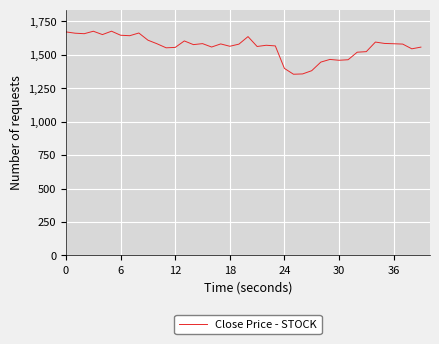

What is the maximum value shown in the chart?

1676.2